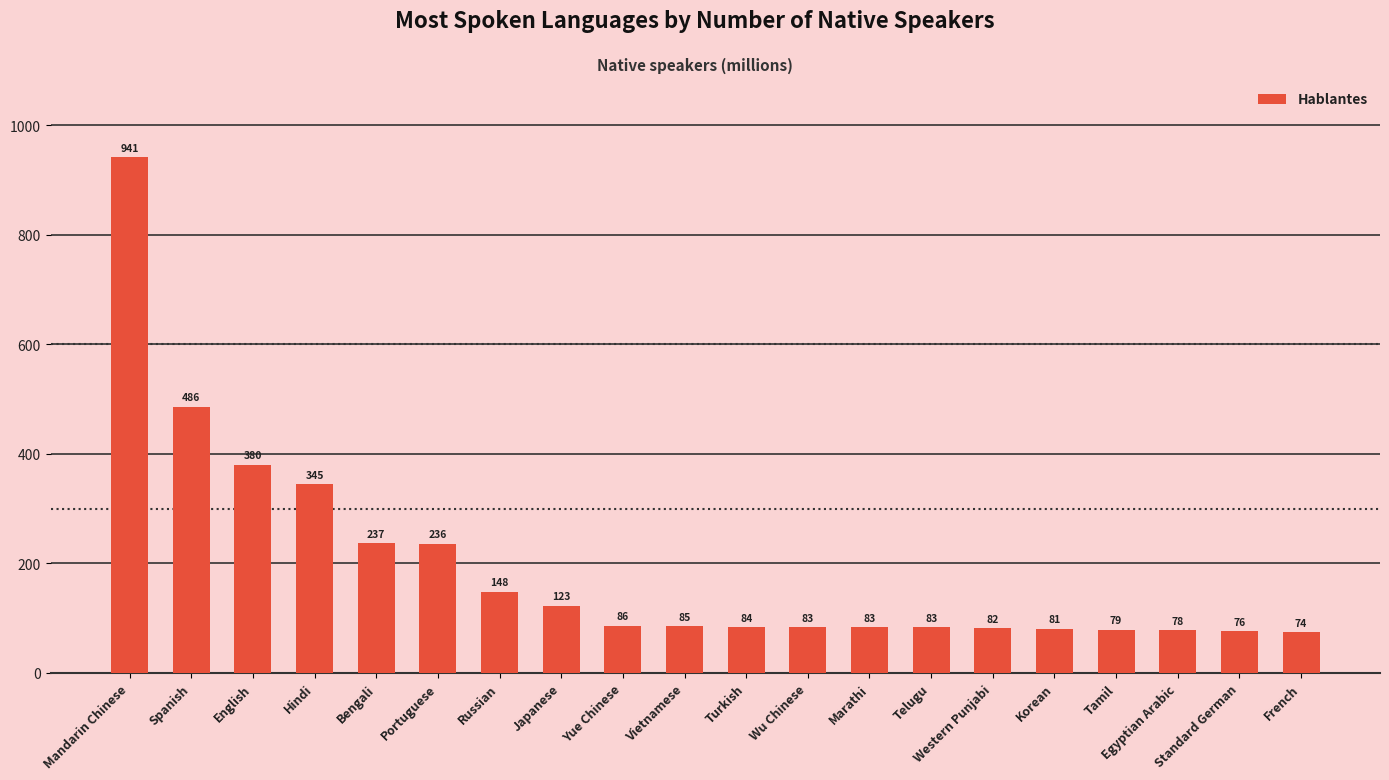

The value at Marathi is 119. True or false?

False